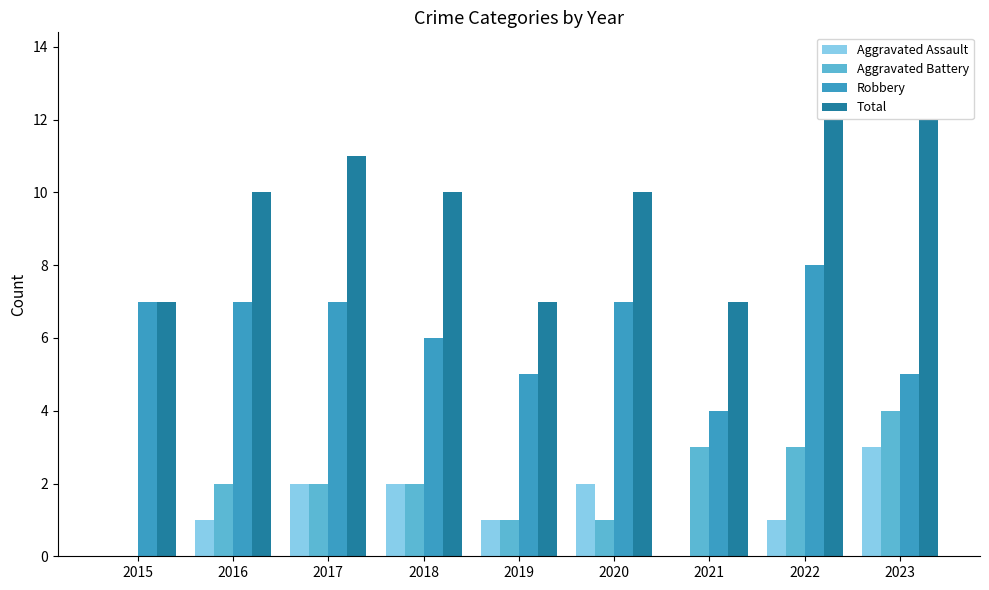

How many groups of bars are there?

9